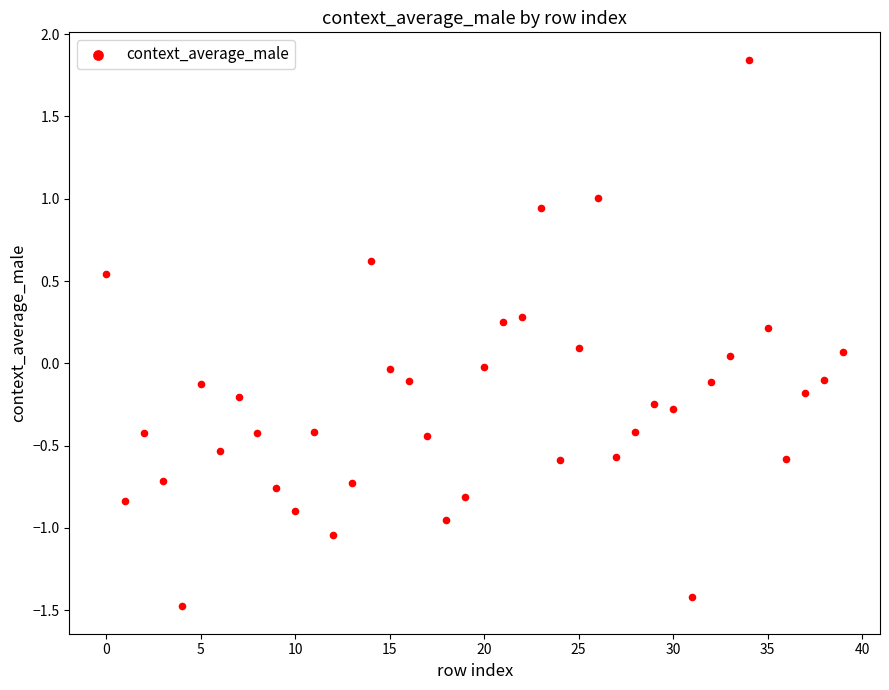

What is the range of Y values (max minus min)?

3.3